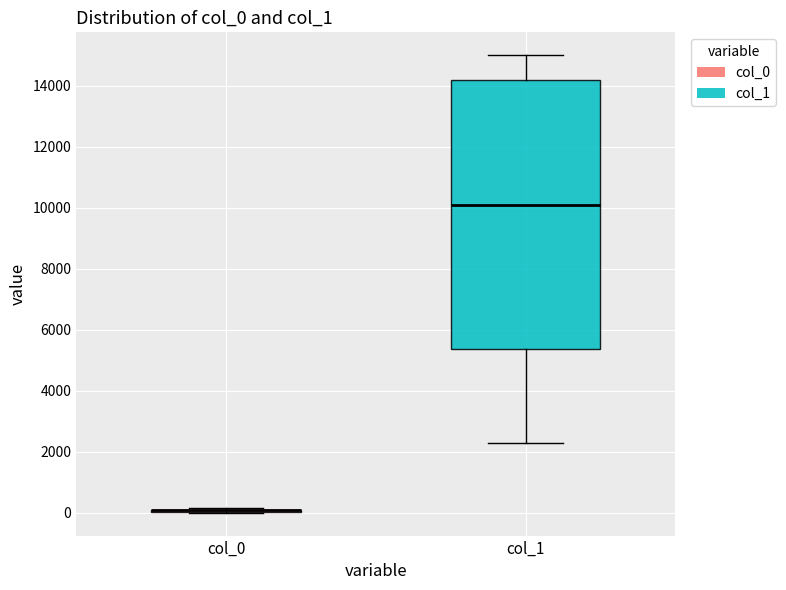

Reading left to right, transcribe this box plot: for each box, give where its median line is, the range the box spans, and where its two whiskers end, as read against the y-axis. The values are not printed on the chart, so give them approximately, as read against the axis.

col_0: box collapsed to a line at 0, whiskers 0 to 200
col_1: median 10000, box 5400 to 14200, whiskers 2200 to 15000